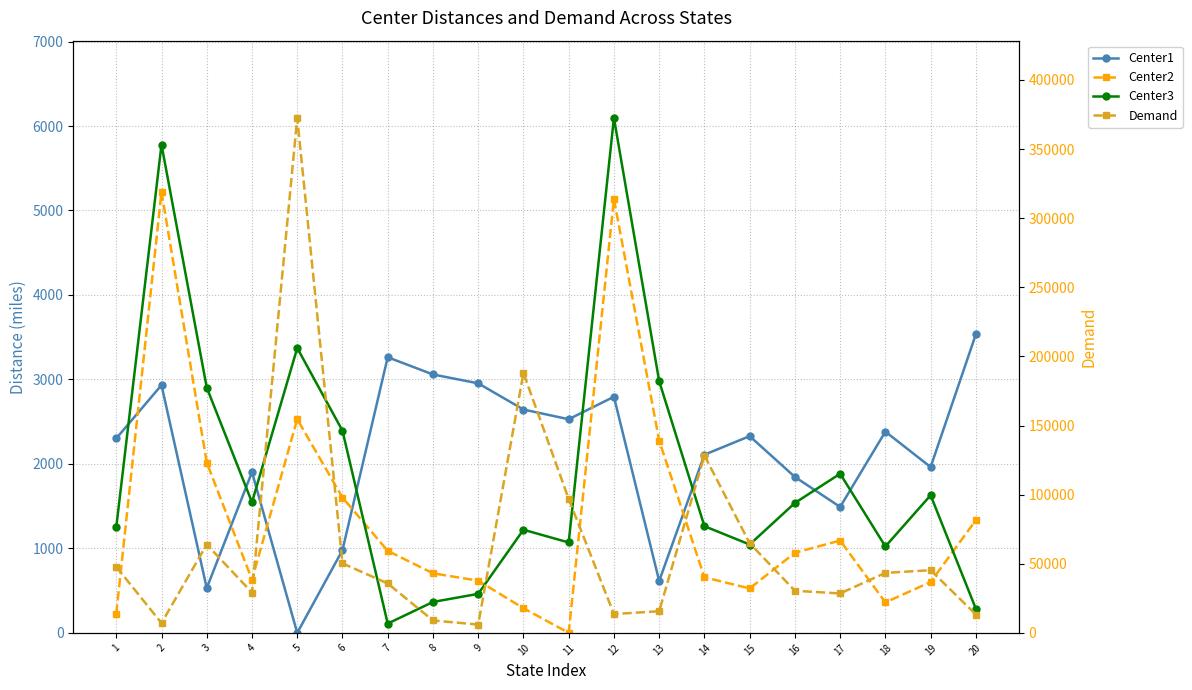

The value of Center3 at 19 is 1021. True or false?

False